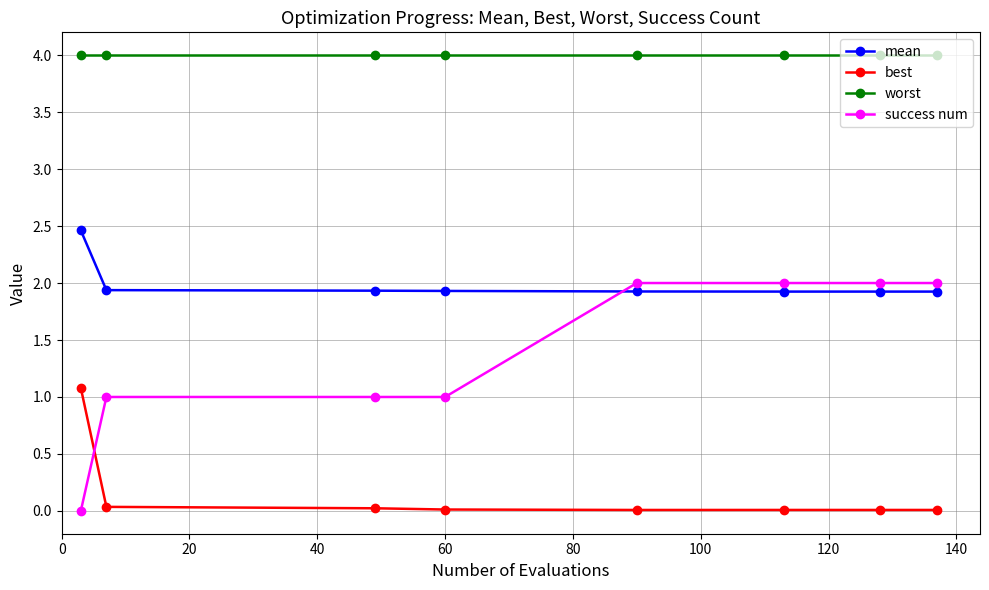

How many times do success num and best cross each other?

1